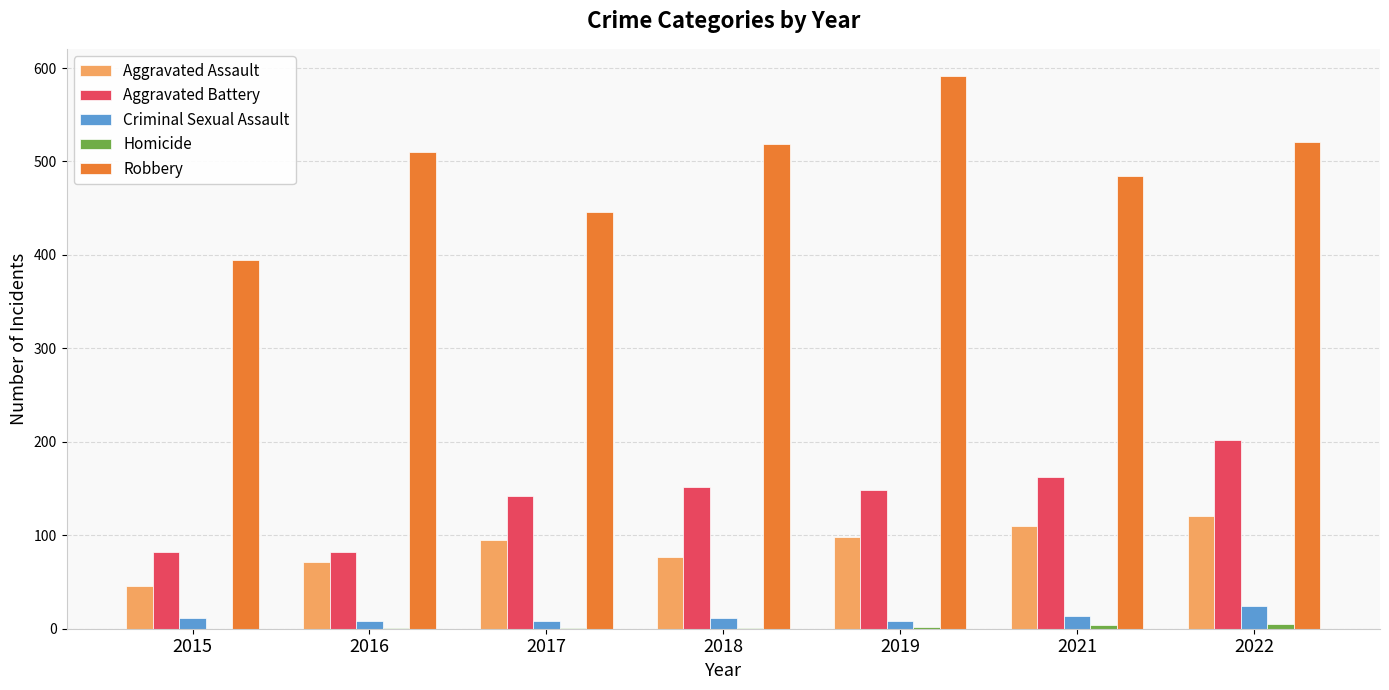

How many categories are shown in the chart?

7